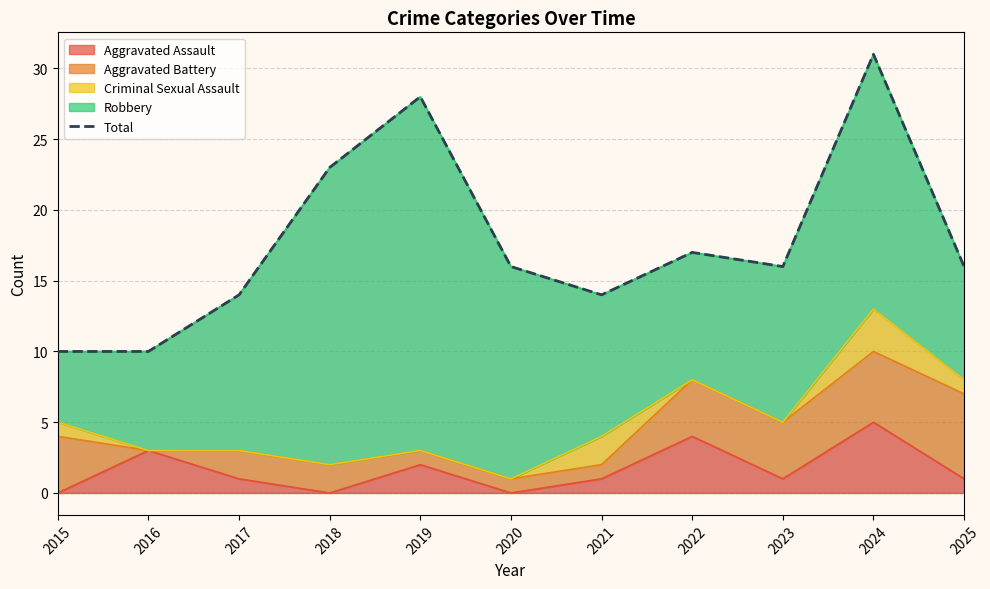

How many lines are shown in the chart?

1